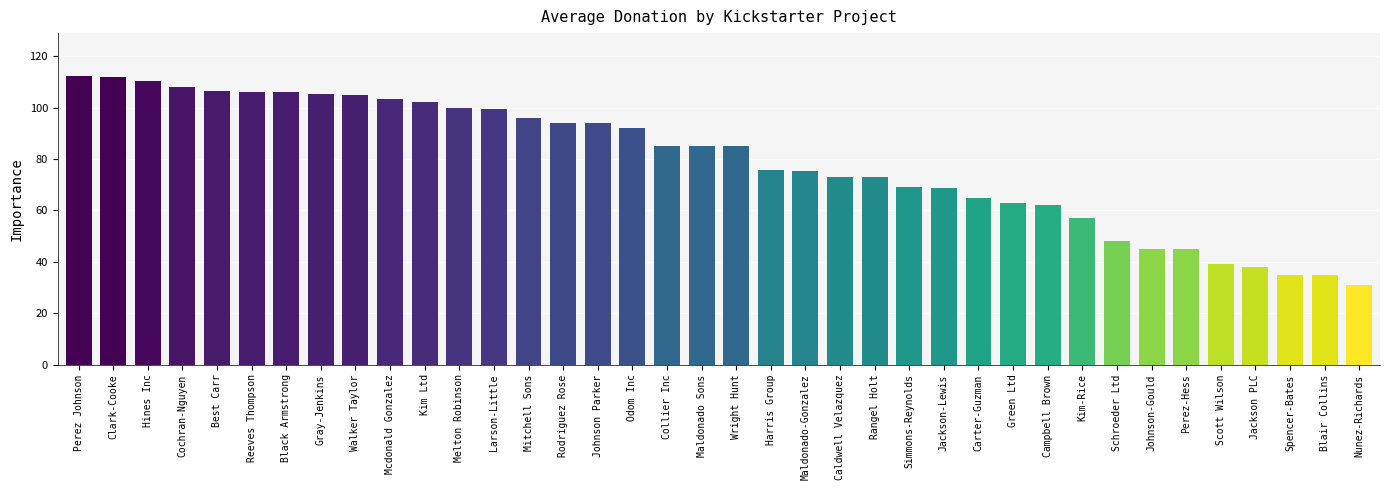

What is the difference between the maximum and second lowest values?

77.2